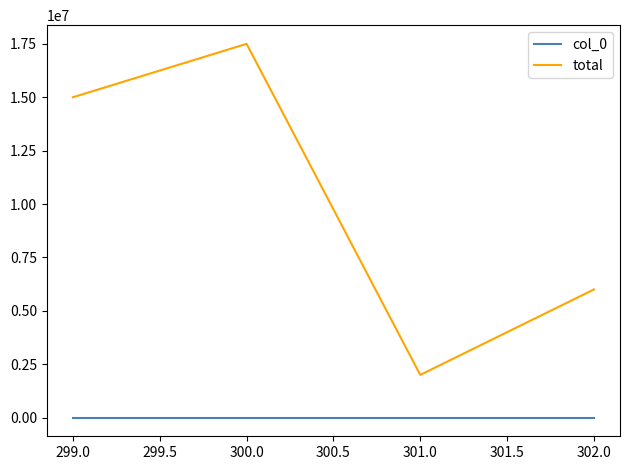

Is the value of total at 301.0 greater than the value of col_0 at 301.0?

Yes